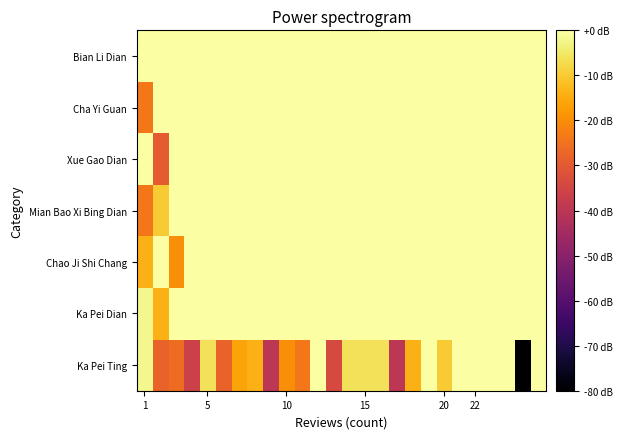

Reading right to left, list all the values displayed in this chart.

Ka Pei Ting: 0.0	-80.0	0.0	0.0	0.0	0.0	-10.0	0.0	-14.0	-40.0	-6.0	-6.0	-6.0	-34.0	0.0	-24.0	-20.0	-40.0	-14.0	-16.0	-28.0	-6.0	-36.0	-26.0	-28.0	-2.0
Ka Pei Dian: 0.0	0.0	0.0	0.0	0.0	0.0	0.0	0.0	0.0	0.0	0.0	0.0	0.0	0.0	0.0	0.0	0.0	0.0	0.0	0.0	0.0	0.0	0.0	0.0	-14.0	-2.0
Chao Ji Shi Chang: 0.0	0.0	0.0	0.0	0.0	0.0	0.0	0.0	0.0	0.0	0.0	0.0	0.0	0.0	0.0	0.0	0.0	0.0	0.0	0.0	0.0	0.0	0.0	-20.0	0.0	-14.0
Mian Bao Xi Bing Dian: 0.0	0.0	0.0	0.0	0.0	0.0	0.0	0.0	0.0	0.0	0.0	0.0	0.0	0.0	0.0	0.0	0.0	0.0	0.0	0.0	0.0	0.0	0.0	0.0	-10.0	-24.0
Xue Gao Dian: 0.0	0.0	0.0	0.0	0.0	0.0	0.0	0.0	0.0	0.0	0.0	0.0	0.0	0.0	0.0	0.0	0.0	0.0	0.0	0.0	0.0	0.0	0.0	0.0	-30.0	0.0
Cha Yi Guan: 0.0	0.0	0.0	0.0	0.0	0.0	0.0	0.0	0.0	0.0	0.0	0.0	0.0	0.0	0.0	0.0	0.0	0.0	0.0	0.0	0.0	0.0	0.0	0.0	0.0	-24.0
Bian Li Dian: 0.0	0.0	0.0	0.0	0.0	0.0	0.0	0.0	0.0	0.0	0.0	0.0	0.0	0.0	0.0	0.0	0.0	0.0	0.0	0.0	0.0	0.0	0.0	0.0	0.0	0.0